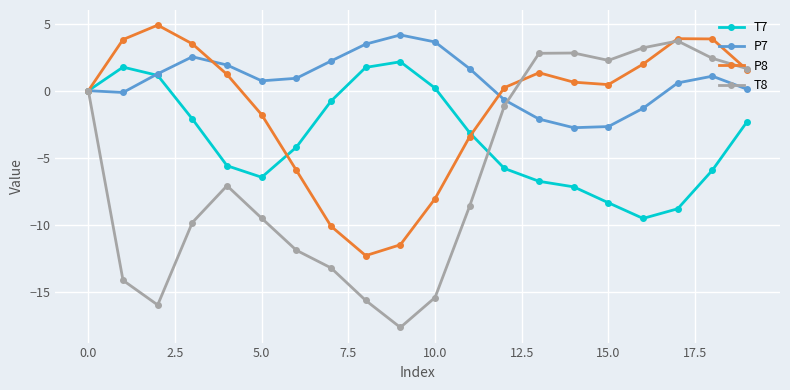

What are all the series names shown in the legend?

T7, P7, P8, T8